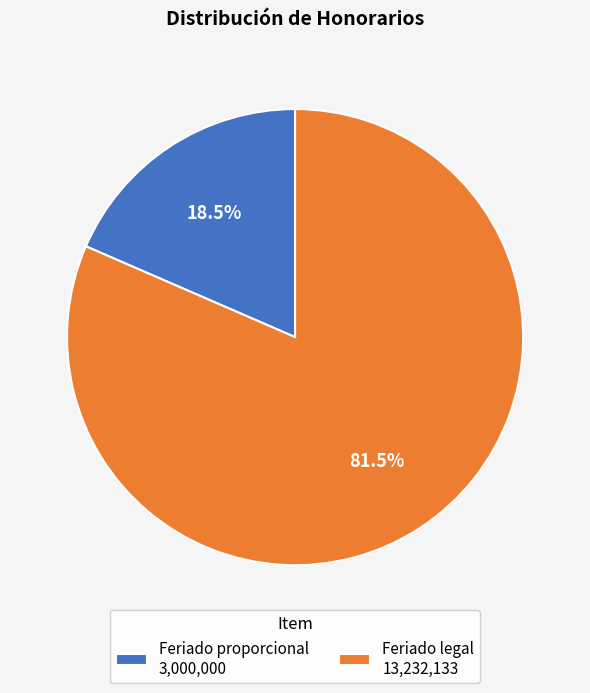

Which has a higher value, Feriado proporcional or Feriado legal?

Feriado legal